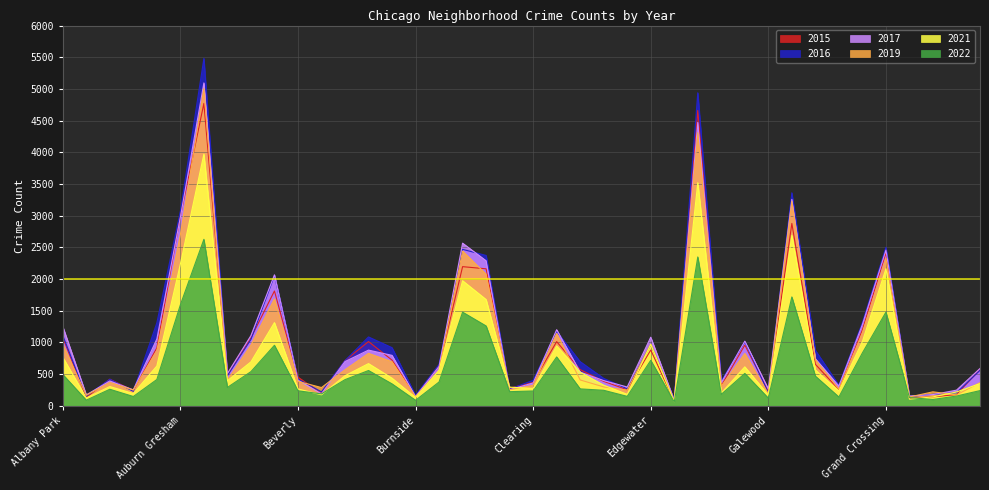

List the labels in order of 2019 value, smallest first.

Edison Park, Grant Park, Burnside, Andersonville, Hegewisch, Galewood, Greektown, East Village, Armour Square, Chinatown, Gold Coast, Boystown, East Side, Fuller Park, Clearing, Hermosa, Archer Heights, Beverly, Avalon Park, Dunning, Calumet Heights, Bridgeport, Bucktown, Garfield Ridge, Gage Park, Brighton Park, Ashburn, Avondale, Albany Park, Edgewater, Douglas, Grand Boulevard, Belmont Cragin, Chicago Lawn, Grand Crossing, Chatham, Auburn Gresham, Garfield Park, Englewood, Austin